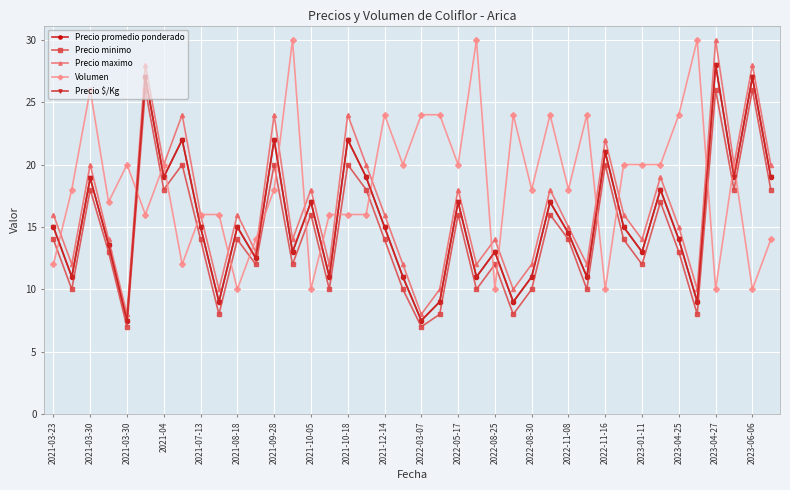

What is the sum of all Volumen values?

741.0